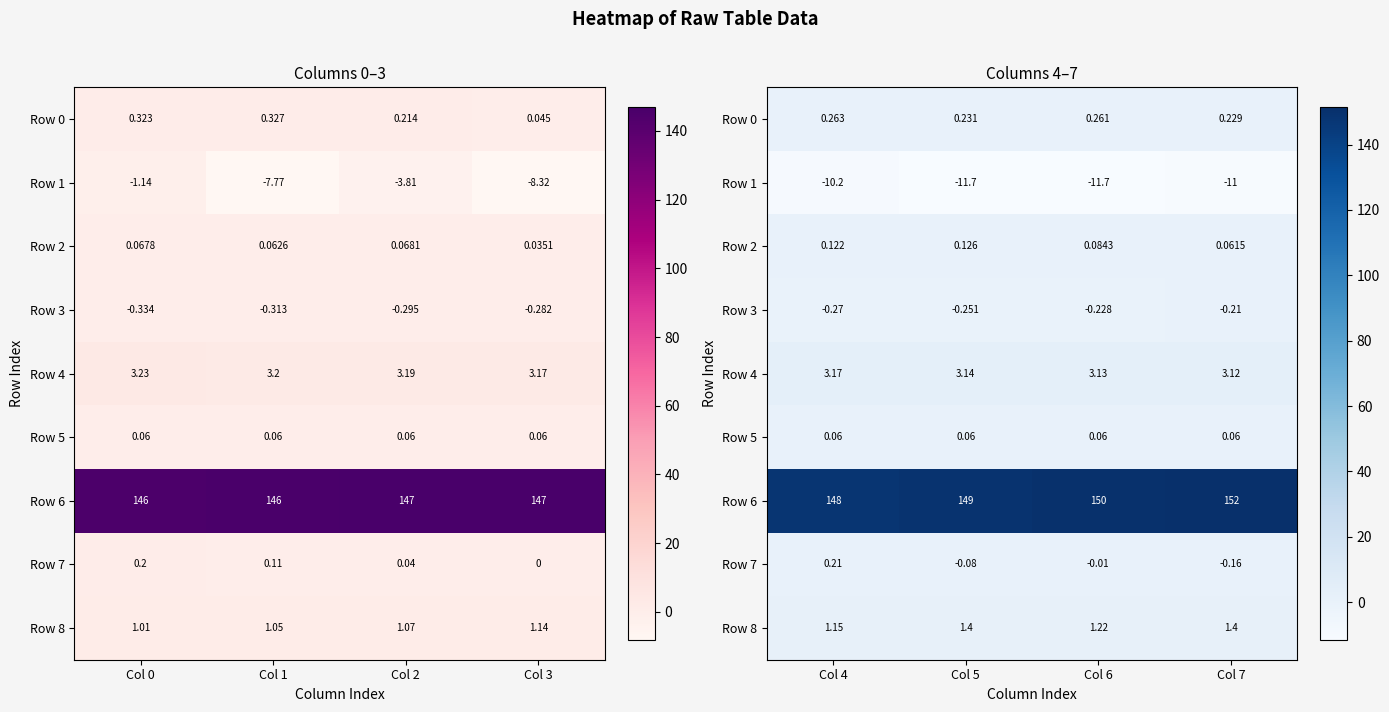

What is the minimum value shown in the chart?

-11.7